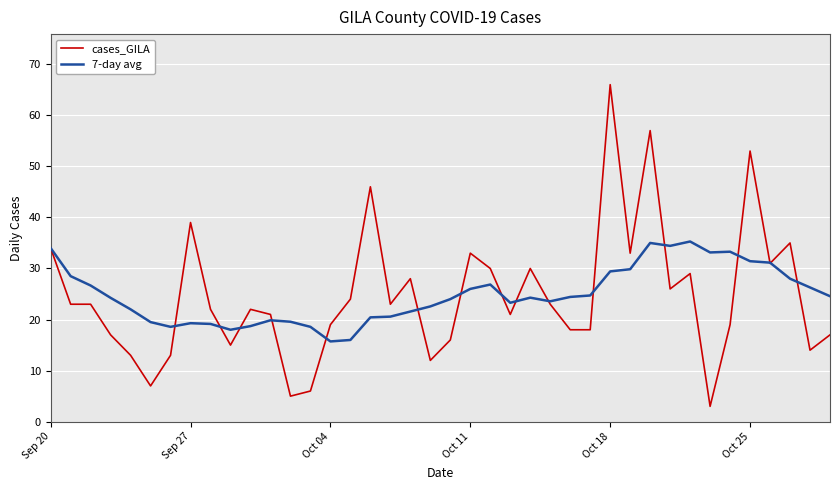

What is the greatest value displayed?

66.0